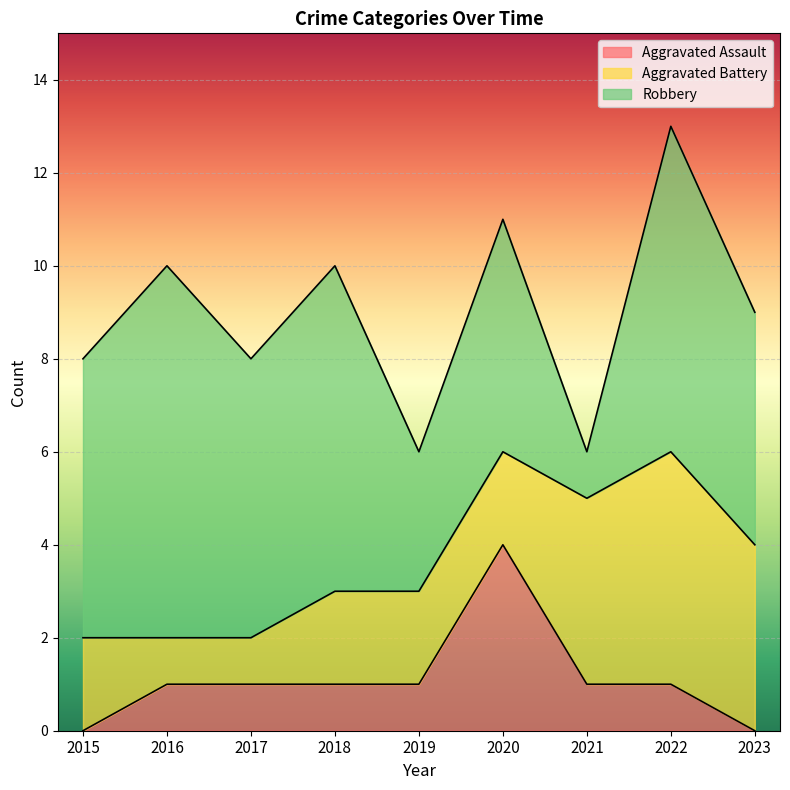

The value of Aggravated Assault at 2023 is 0. True or false?

True